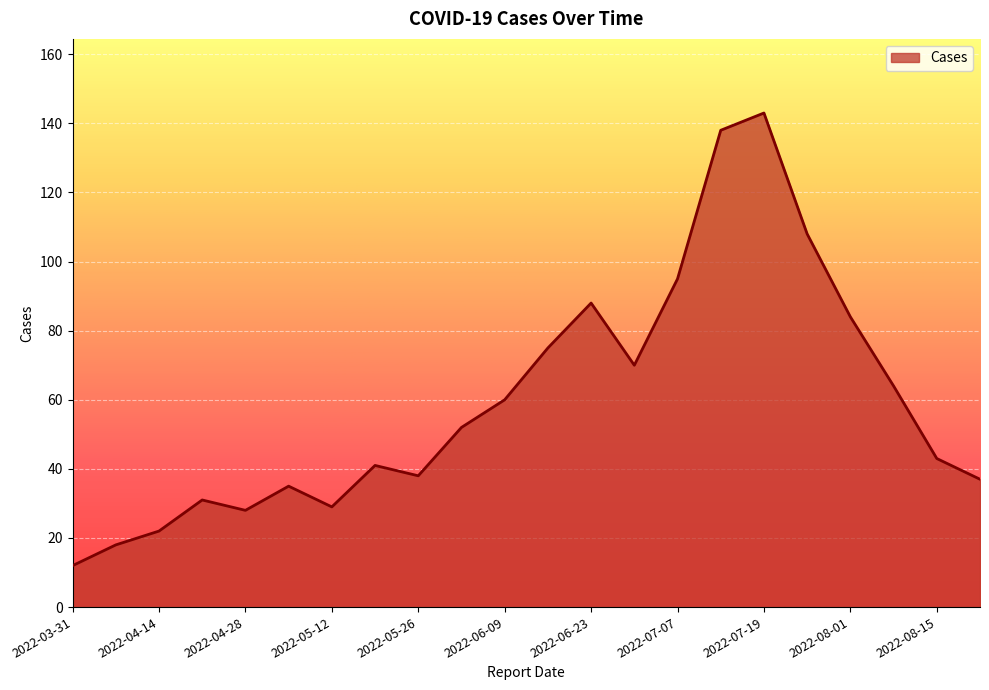

How many lines are shown in the chart?

1